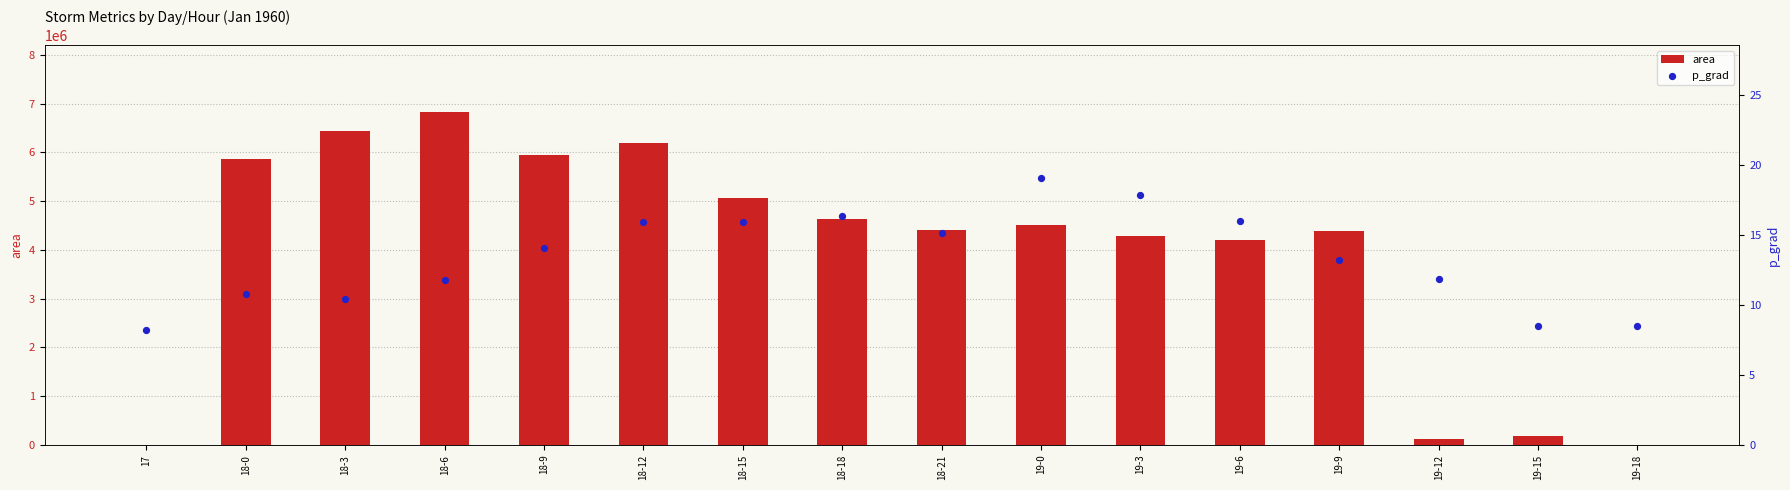

What is the total value across all series at 18-21?

4414390.1